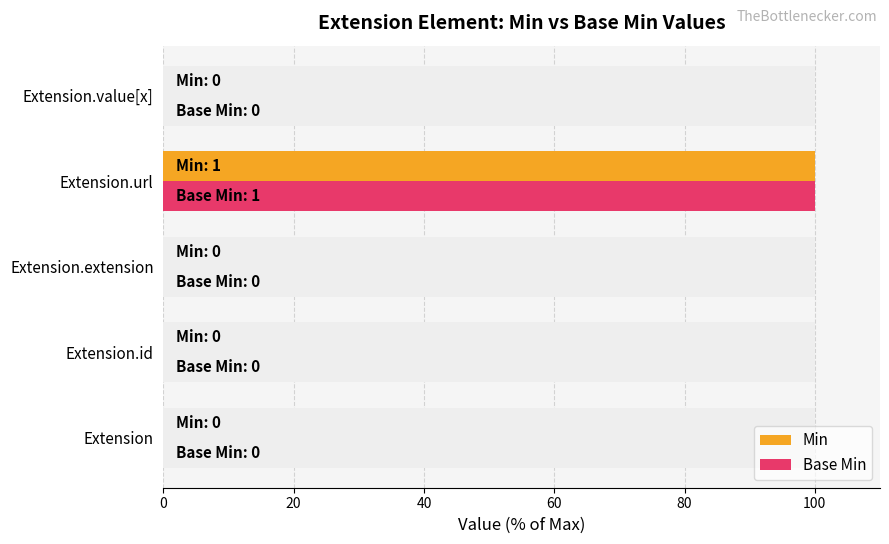

List the series in order of their peak value, lowest first.

Min, Base Min